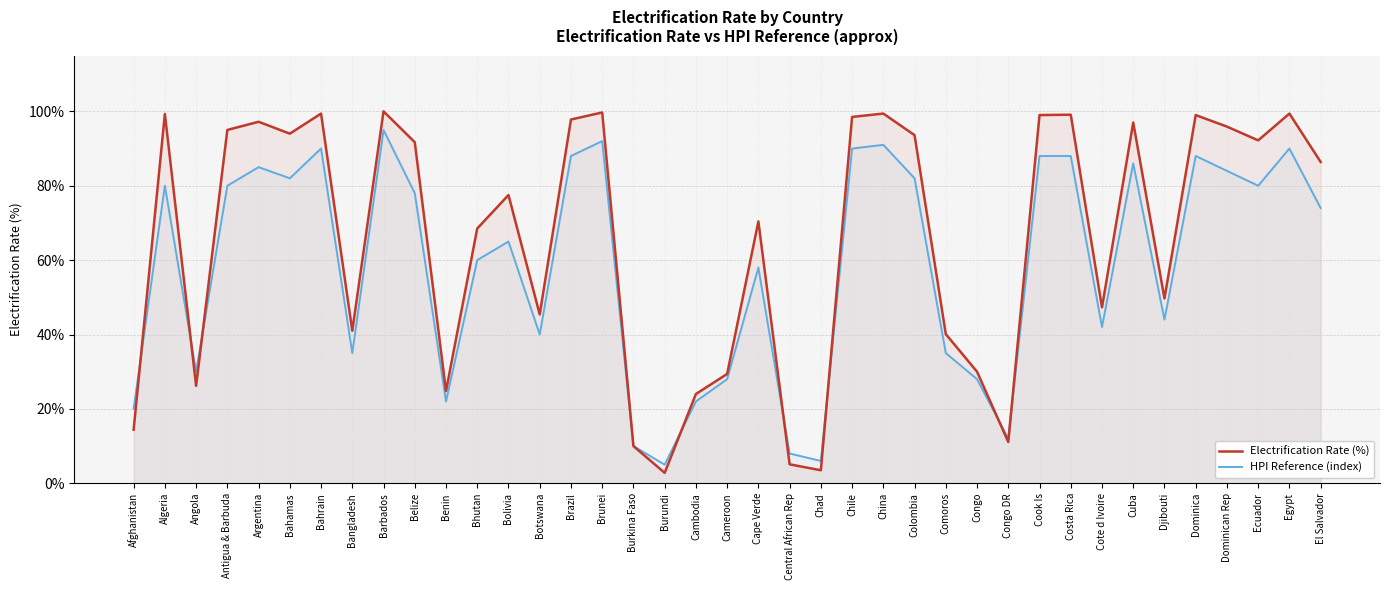

The HPI Reference (index) series shows 35.4 at Algeria. True or false?

False